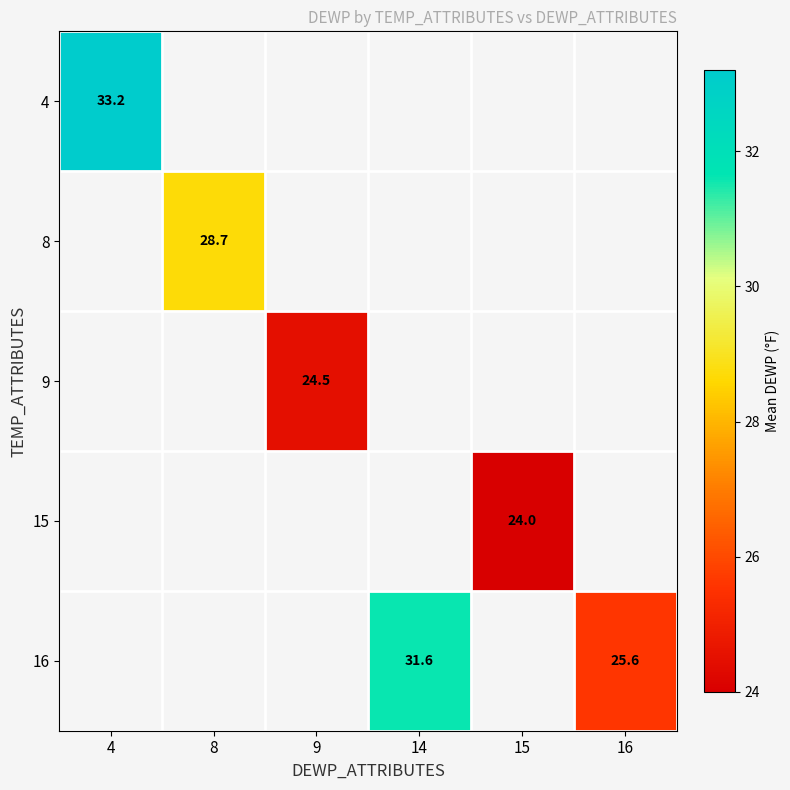

Is it true that 15 equals 13.7 at 15?

False